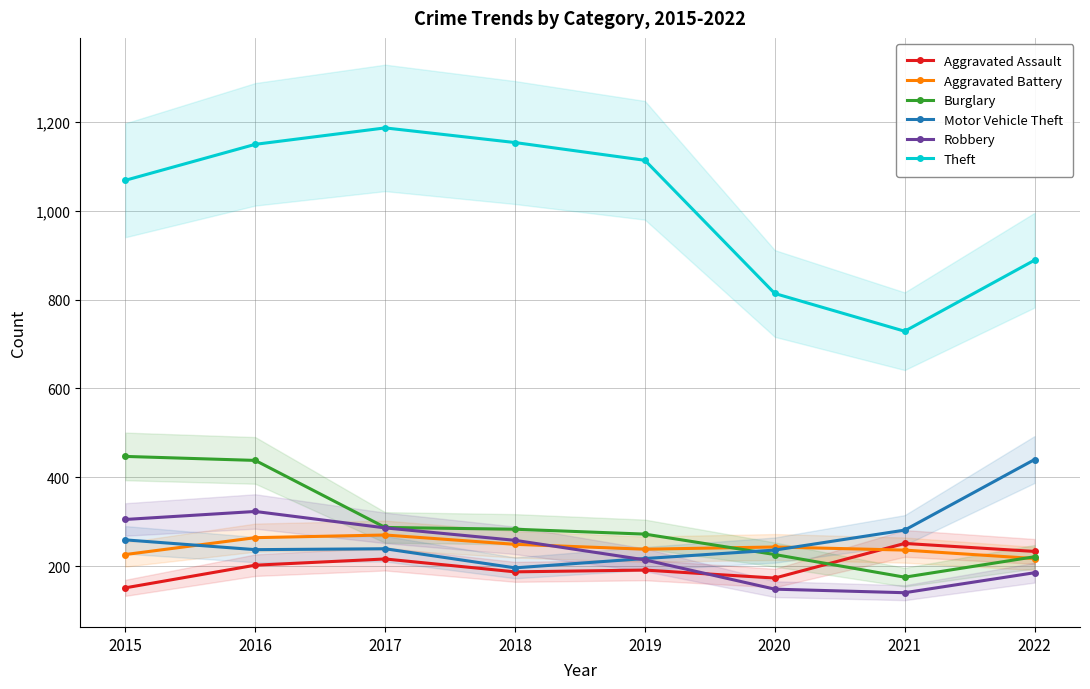

True or false: Theft and Aggravated Assault intersect in this chart.

False